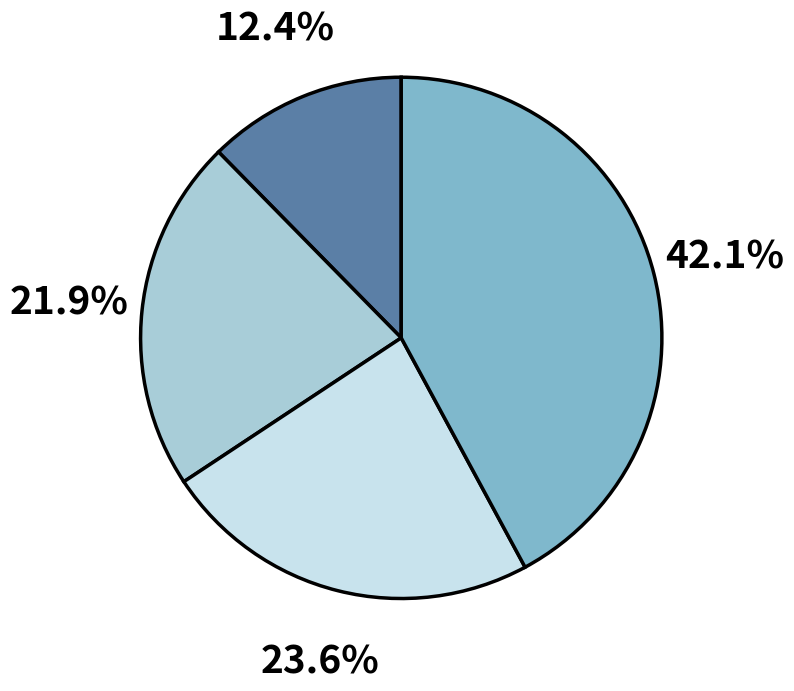

Count the number of slices in the pie.

4